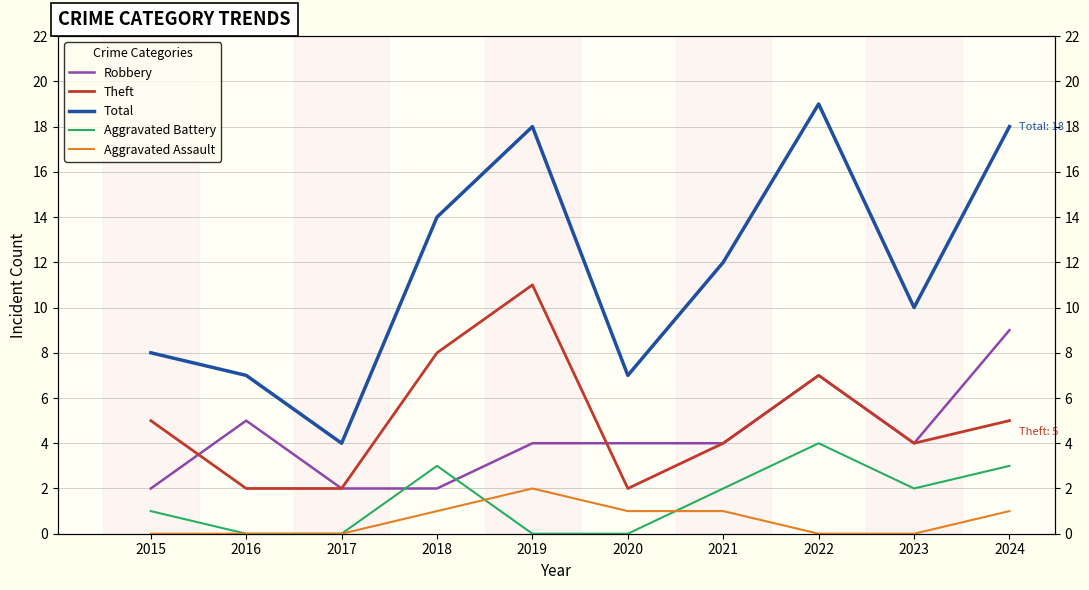

What is the total value across all series at 2022?

37